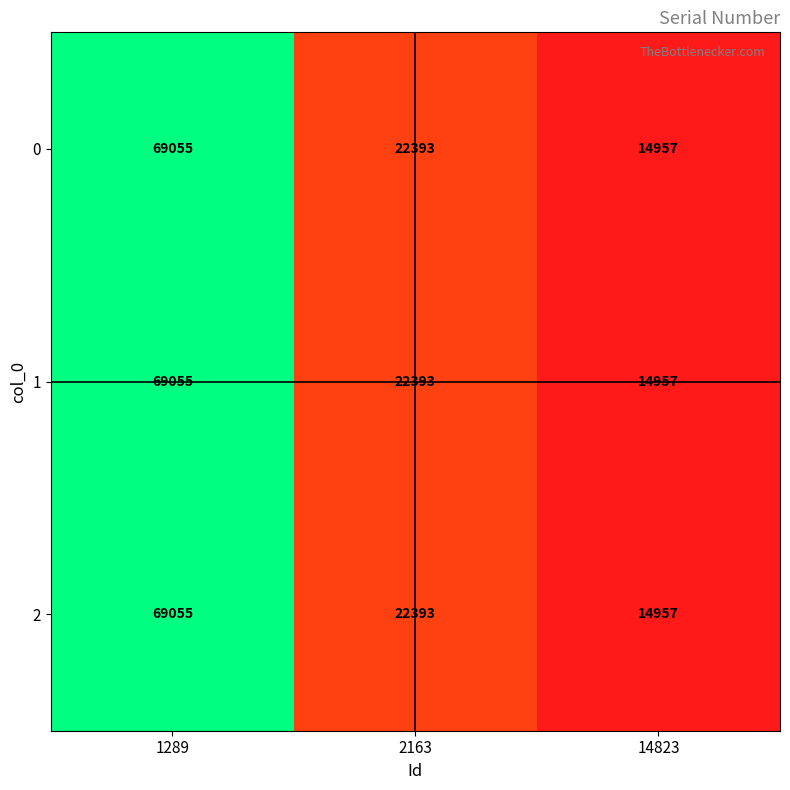

The value of 0 at 14823 is 14957. True or false?

True